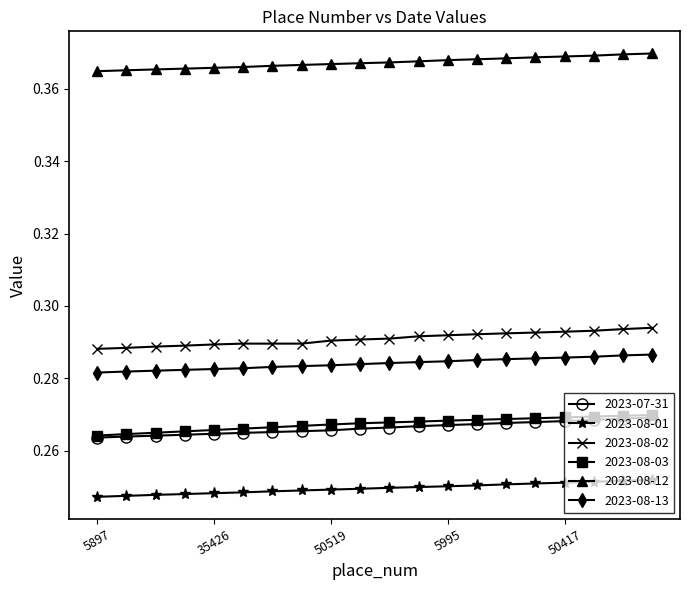

True or false: 2023-07-31 and 2023-08-02 cross at least once.

False